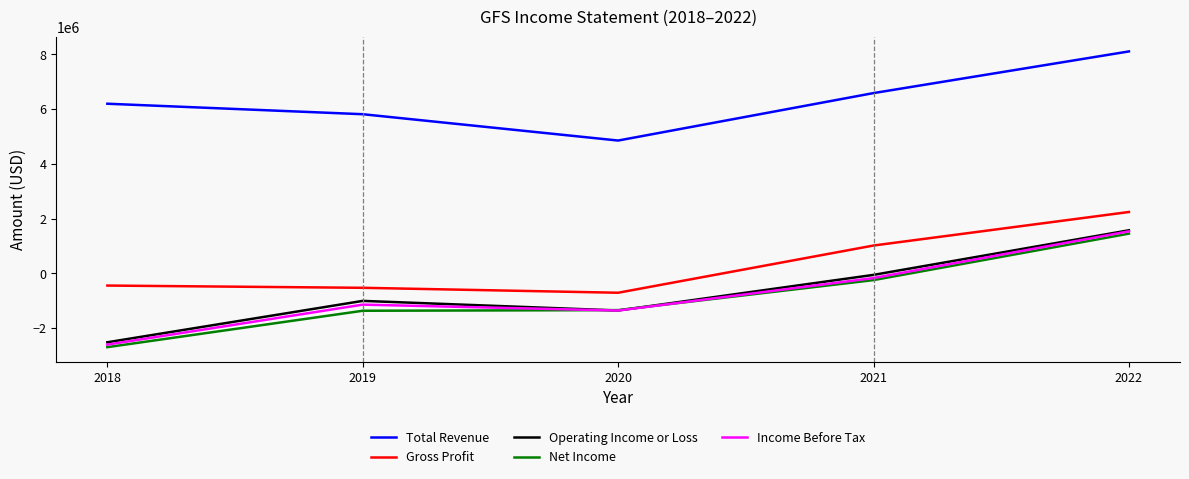

What are all the series names shown in the legend?

Total Revenue, Gross Profit, Operating Income or Loss, Net Income, Income Before Tax